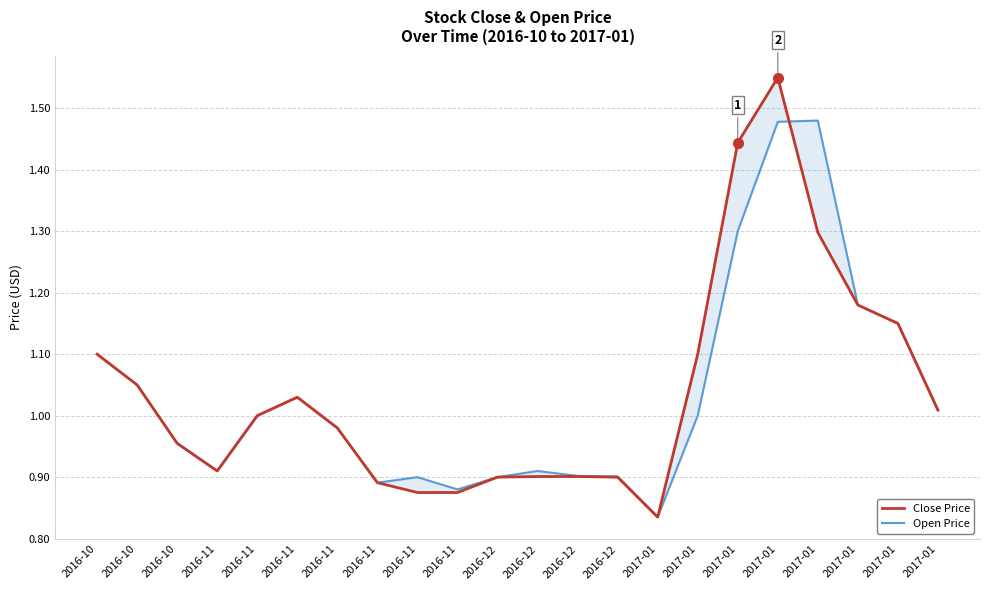

What is the average value of the Close Price series?

1.0